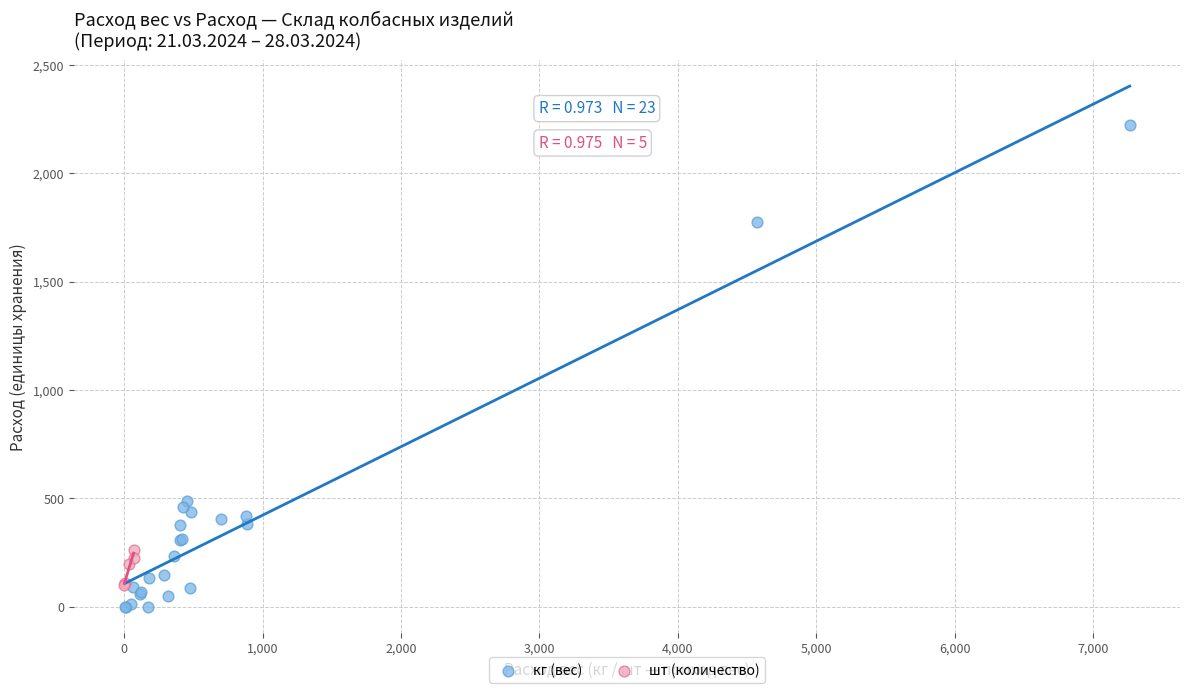

Which series contains the highest Y value?

кг (вес)